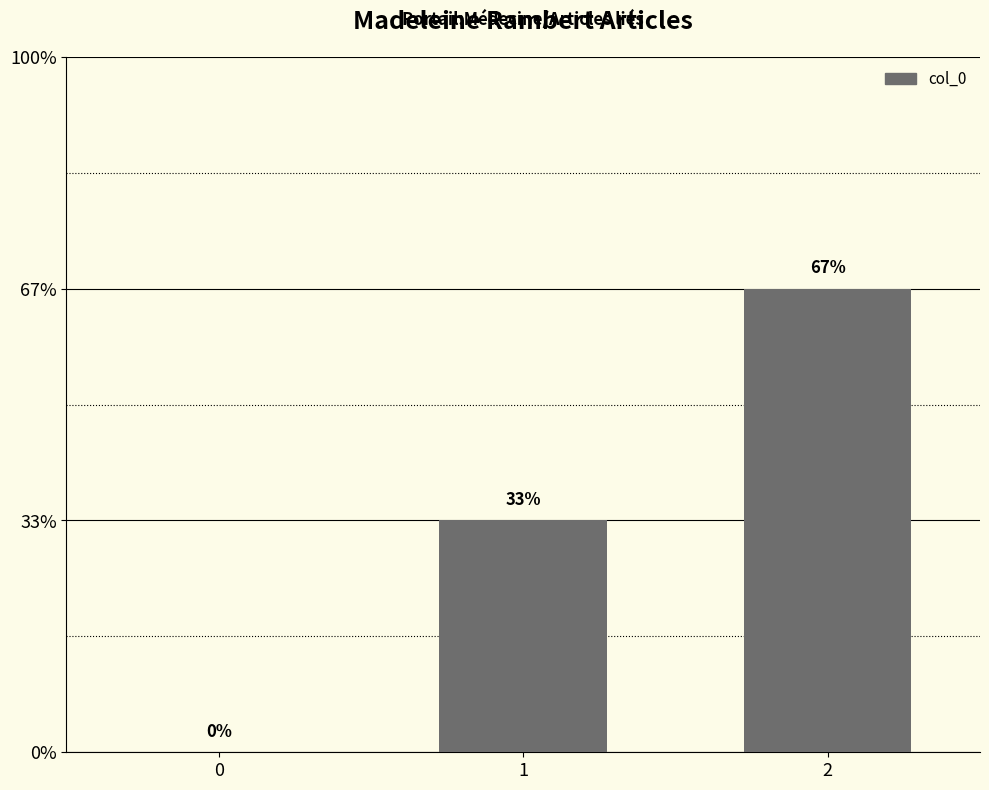

List the labels in order of value, smallest first.

0, 1, 2